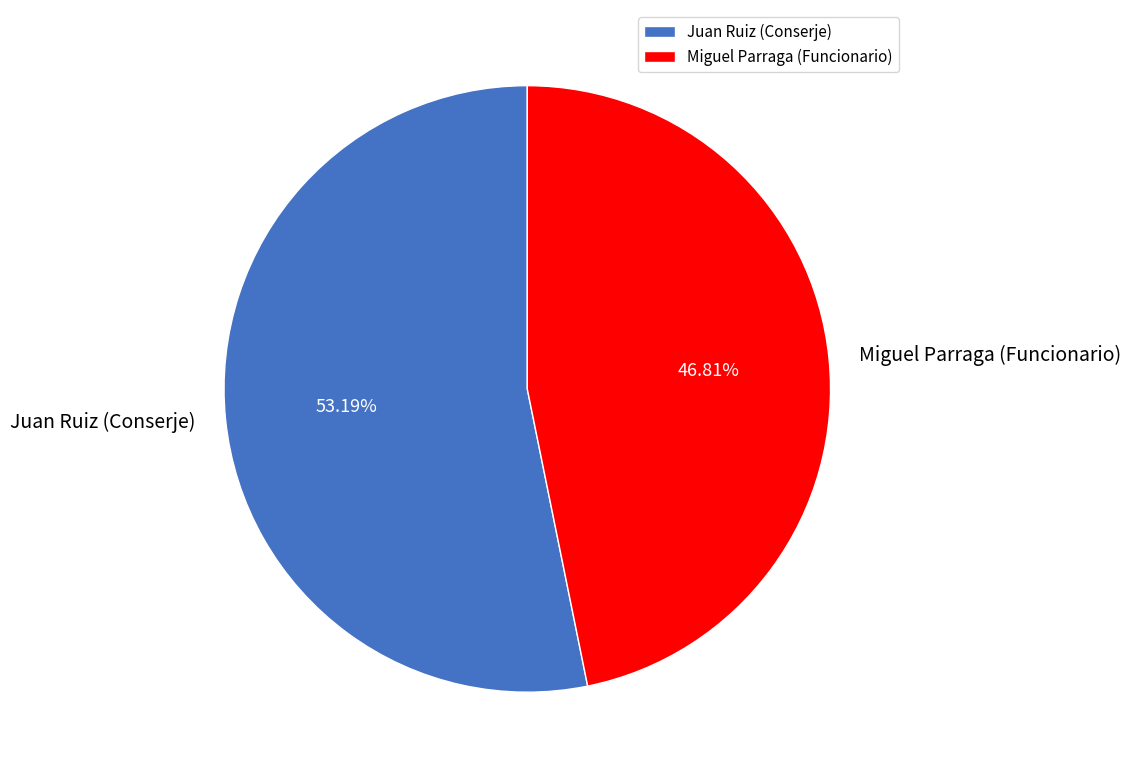

Combined, what portion of the pie is Juan Ruiz (Conserje) and Miguel Parraga (Funcionario)?

100.0%